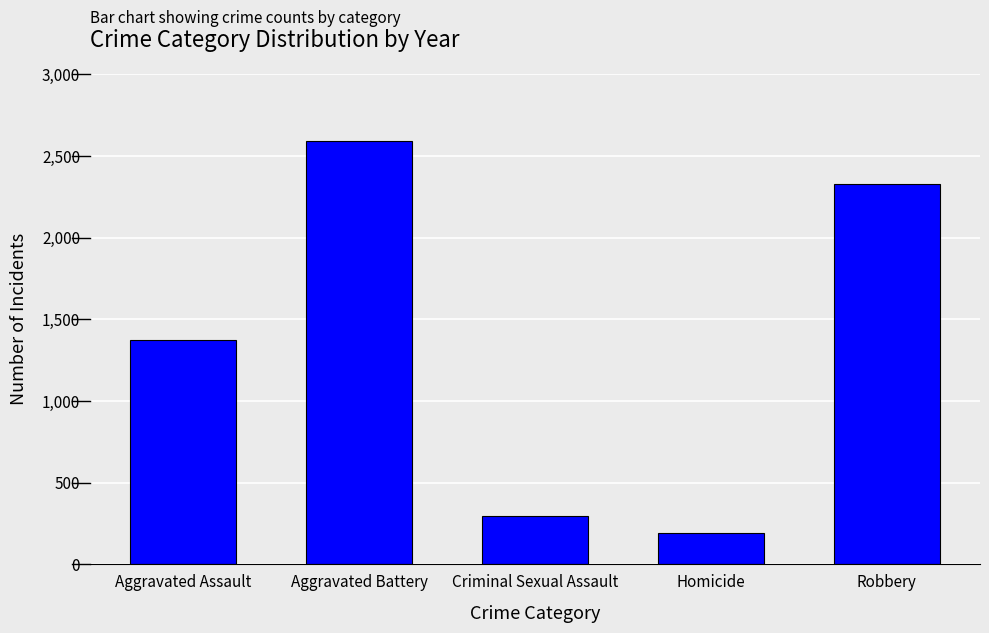

What is the label of the 3rd bar from the right?

Criminal Sexual Assault